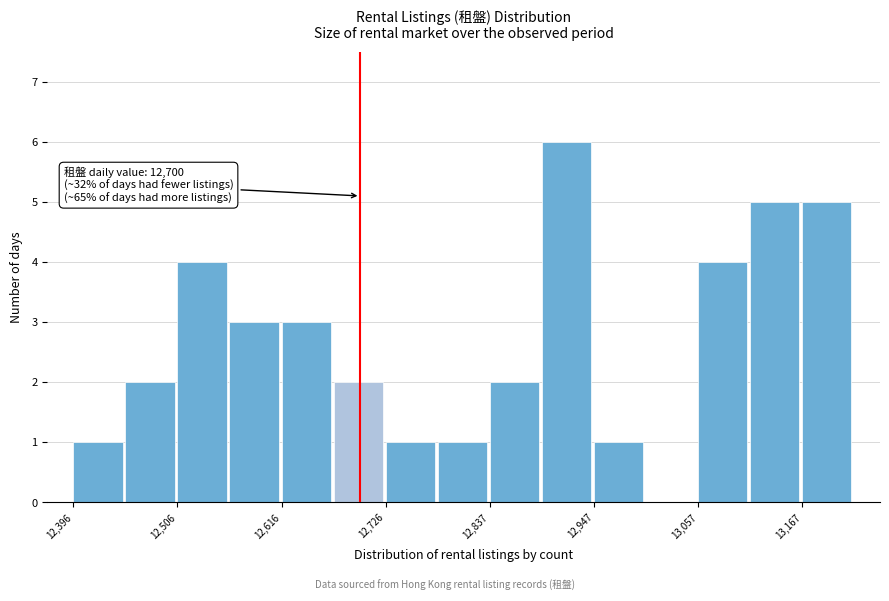

Around what value on the x-axis is the tallest bar? Give the approximate position of its centre, as read against the axis.

12920